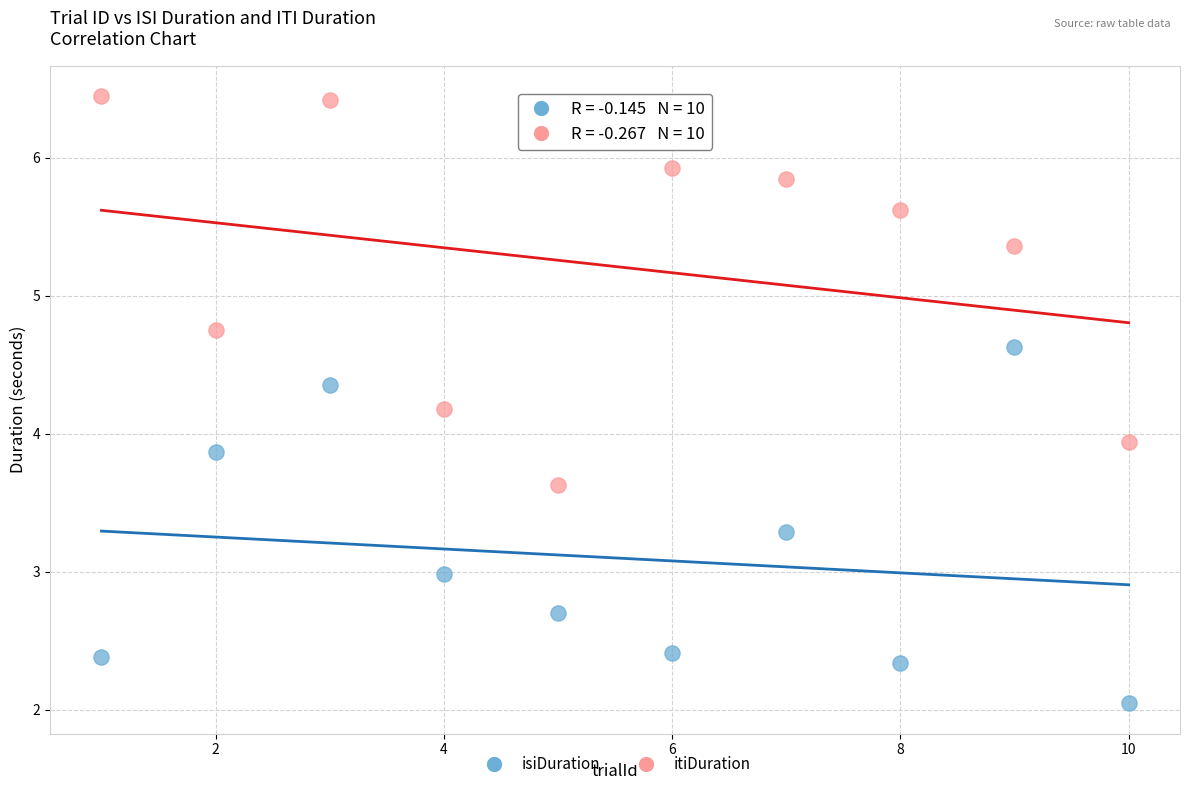

What are all the series names shown in the legend?

isiDuration, itiDuration